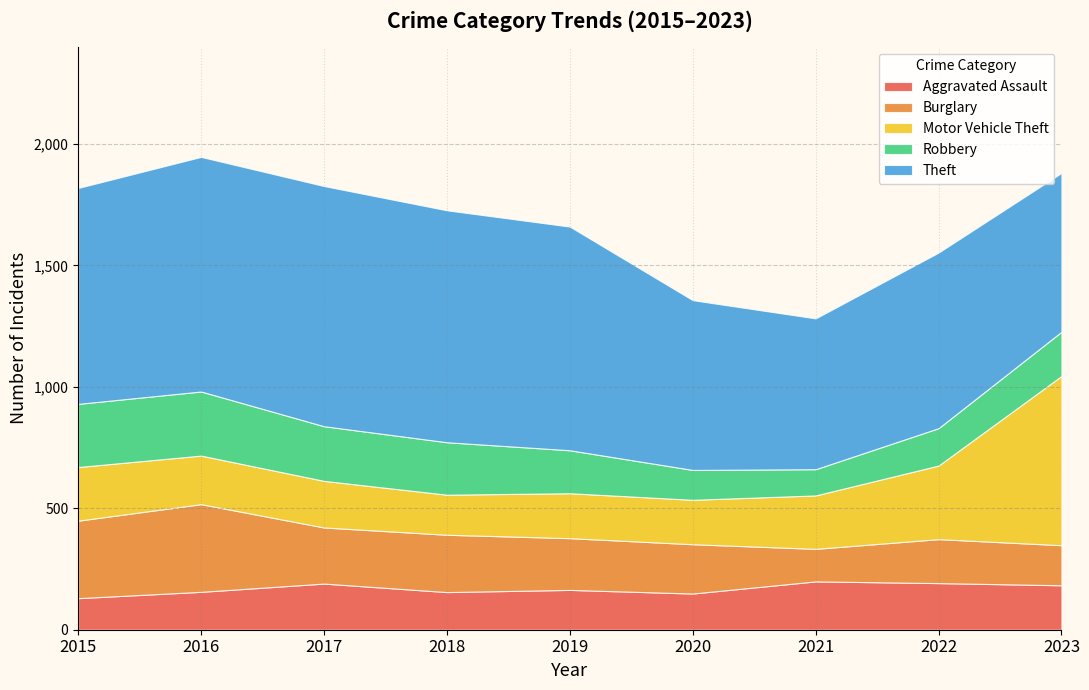

Reading left to right, transcribe all the data shown in this chart.

Aggravated Assault: 130	156	190	155	164	149	199	192	183
Burglary: 319	361	231	236	213	203	134	181	165
Motor Vehicle Theft: 221	200	192	165	185	183	220	303	697
Robbery: 260	264	225	216	177	123	108	154	182
Theft: 889	966	989	955	921	699	621	723	654